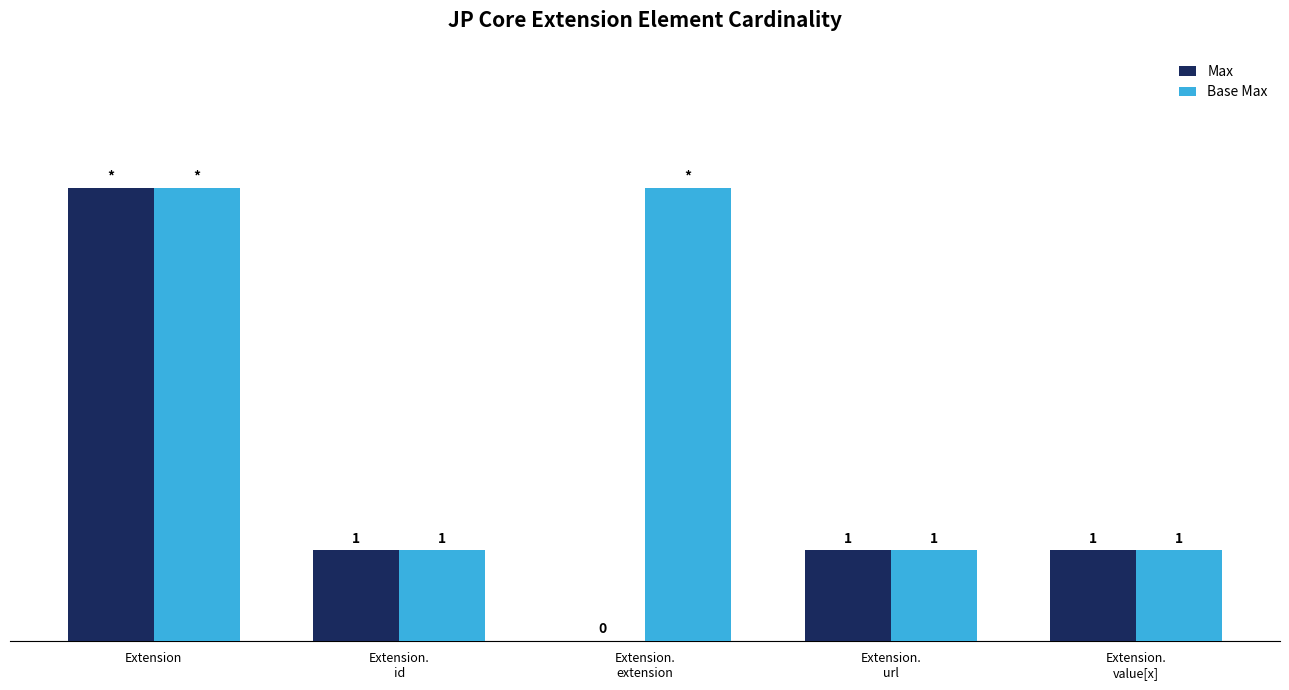

Which category has the highest value in the Max series?

Extension